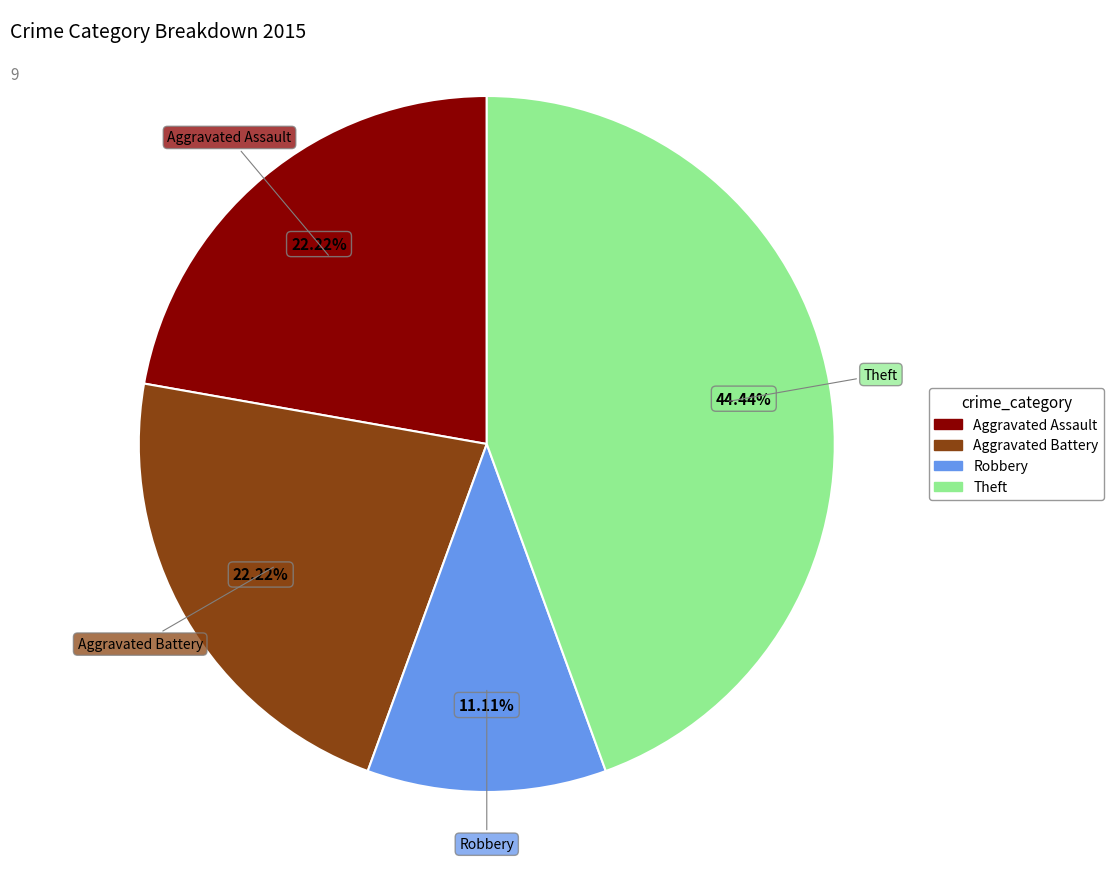

To the nearest percent, what is the average slice percentage?

25%